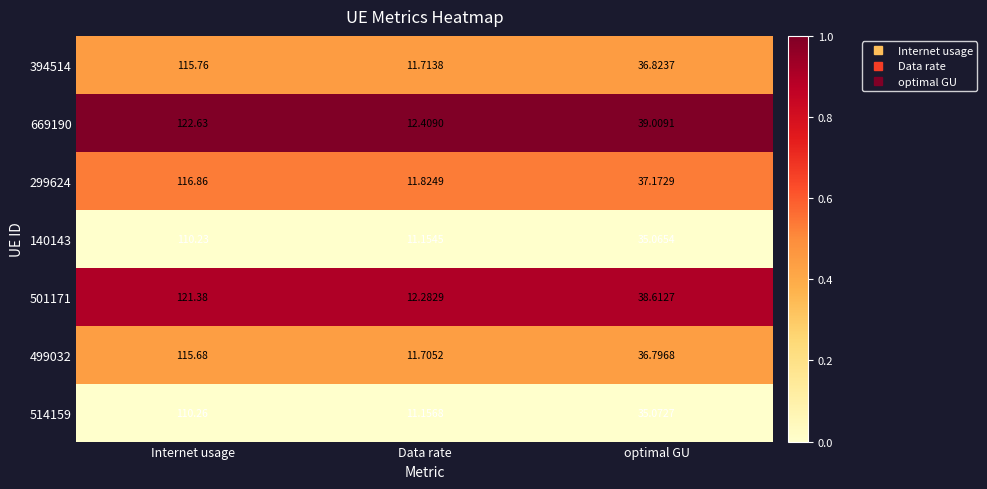

Count the number of categories in the chart.

3